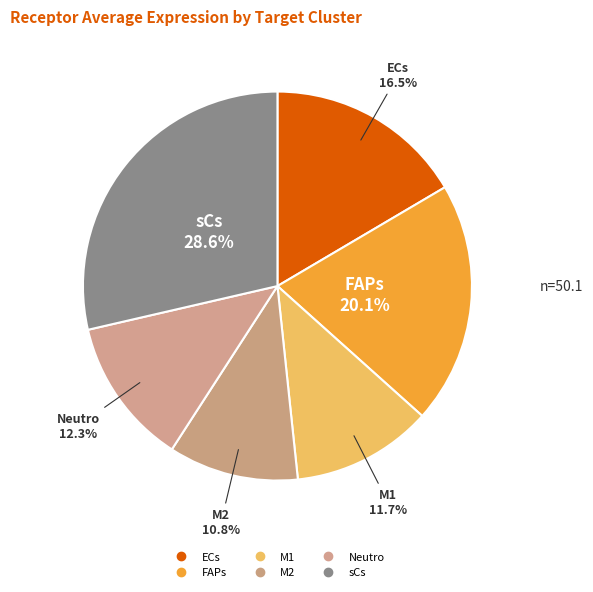

Count the number of slices in the pie.

6